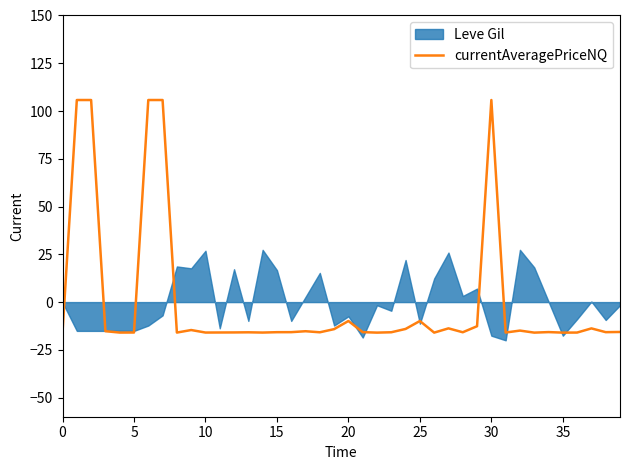

Reading left to right, extract all data points from this chart.

-15.8	105.8	105.8	-15.2	-16.0	-15.9	105.8	105.8	-16.0	-14.6	-15.9	-15.9	-15.9	-15.8	-15.9	-15.8	-15.7	-15.3	-15.8	-14.2	-9.9	-15.7	-16.0	-15.8	-14.1	-9.9	-16.0	-13.7	-15.8	-12.6	105.8	-15.9	-14.9	-16.0	-15.7	-16.0	-15.9	-13.8	-15.7	-15.6